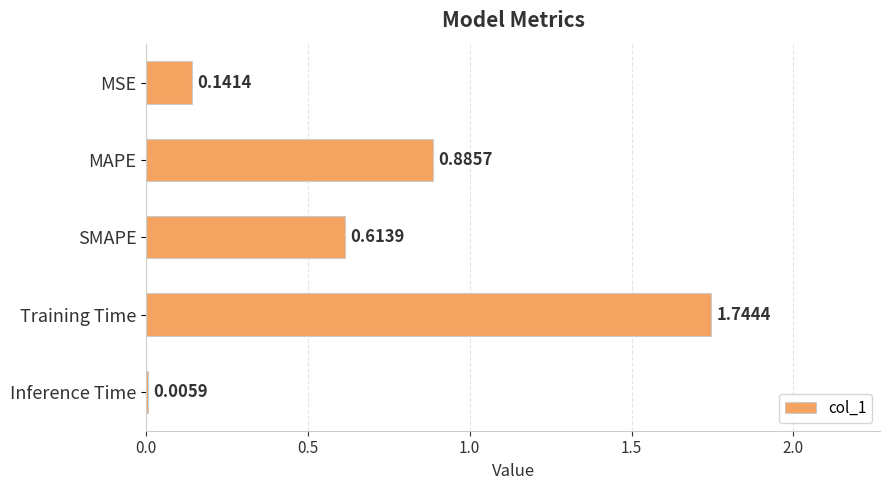

Between Inference Time and Training Time, which is larger?

Training Time